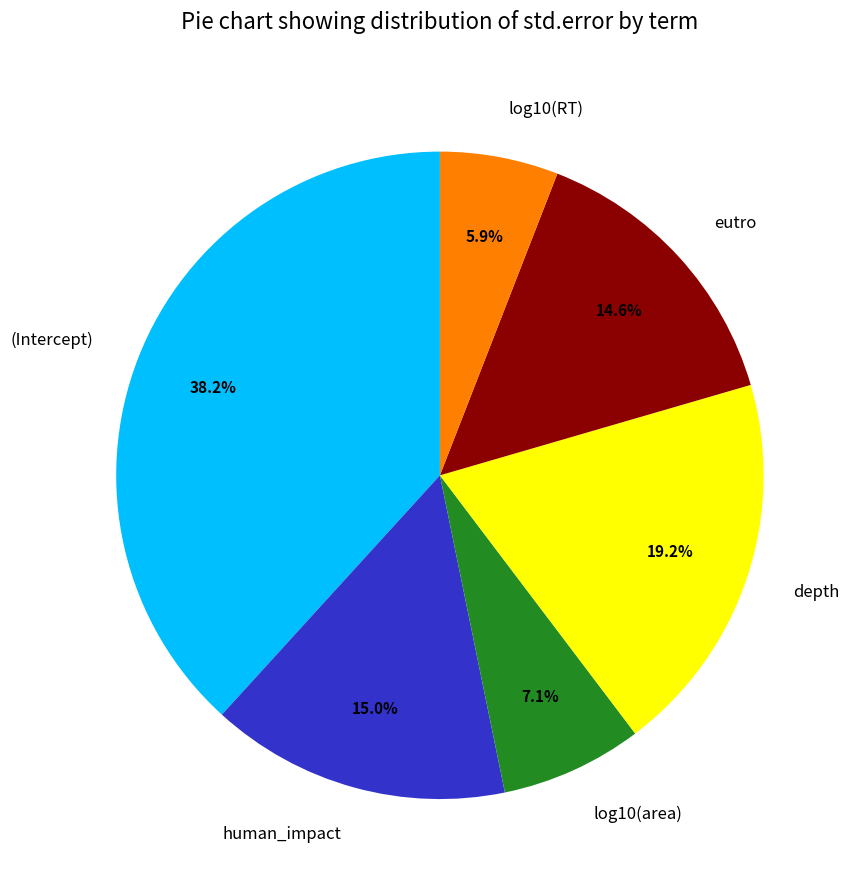

The (Intercept) slice represents 38% of the pie. True or false?

True